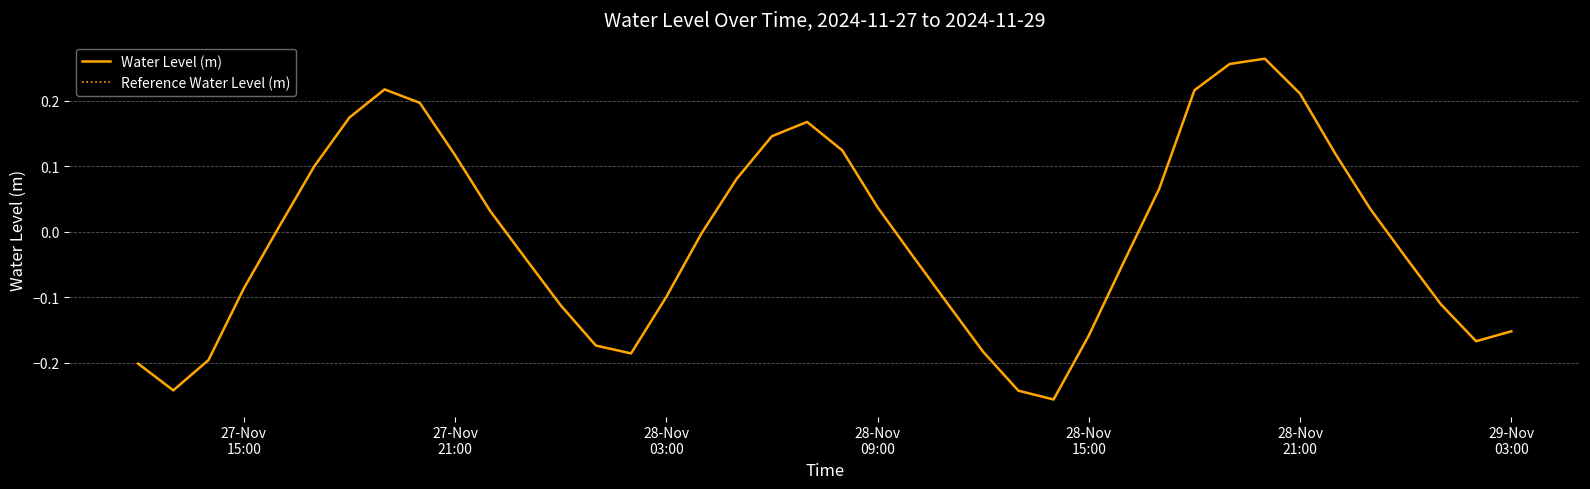

Does the chart display data point markers on the line(s)?

No